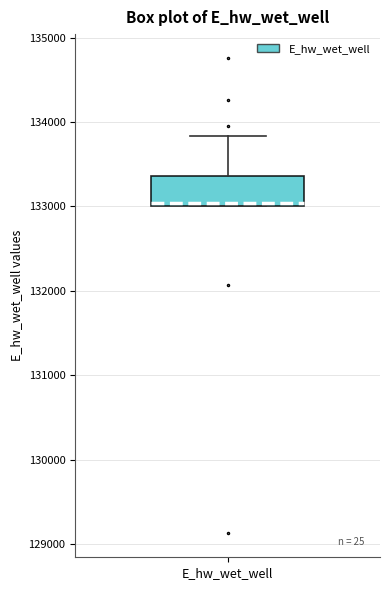

Transcribe this box plot: give where the median line is, the range the box spans, and where the two whiskers end, as read against the y-axis. The values are not printed on the chart, so give them approximately, as read against the axis.

median 133000, box 133000 to 133400, whiskers 133000 to 133800